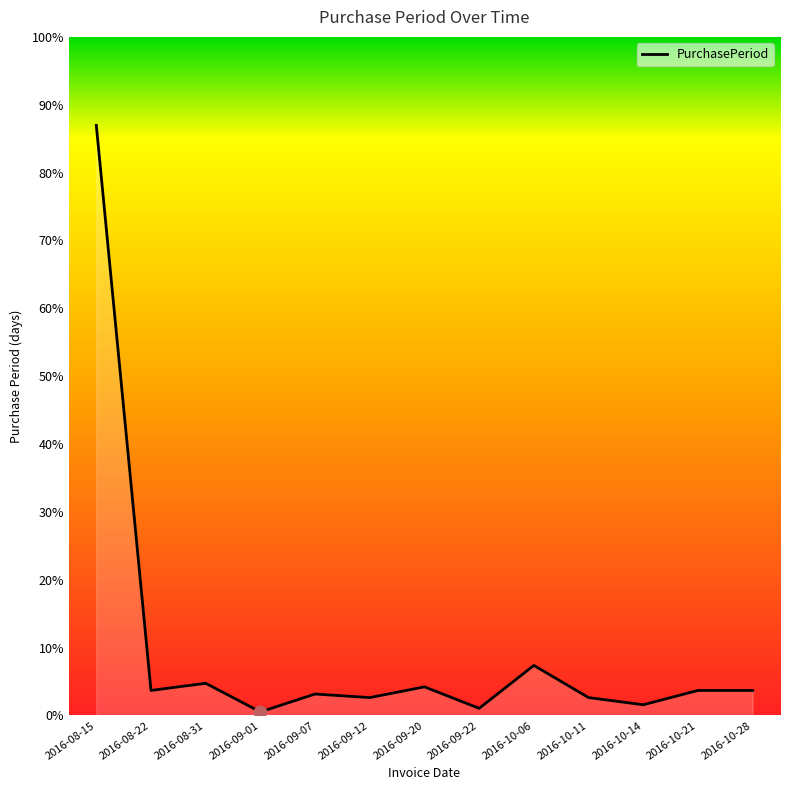

Which has a higher value, 2016-10-21 or 2016-09-12?

2016-10-21